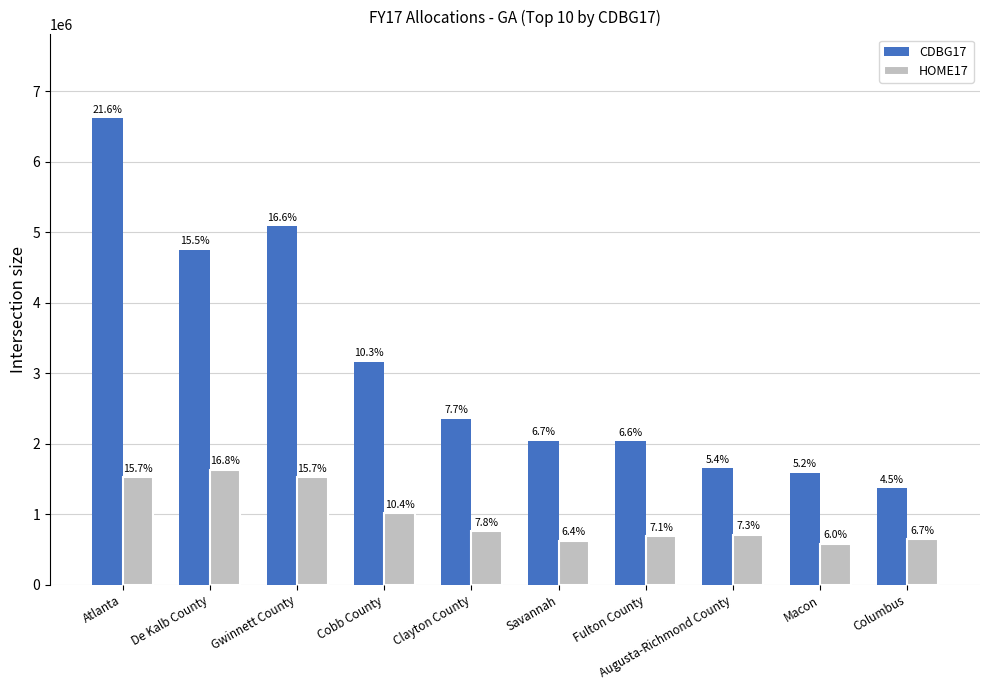

Where is CDBG17 nearest to the value 3992673?

De Kalb County